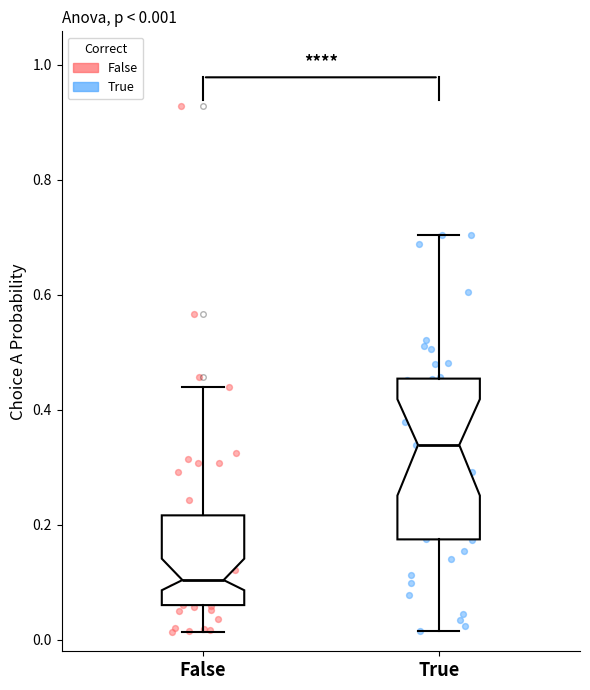

Which box has the highest median line?

True